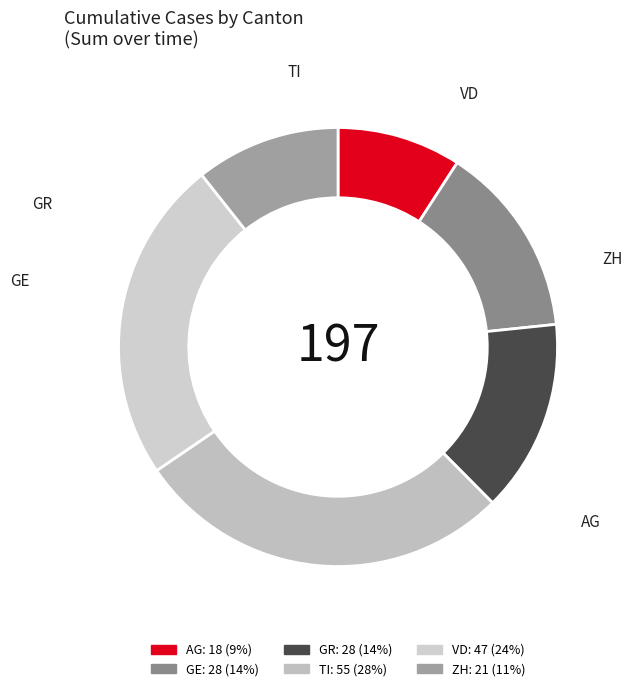

Is there any slice that represents more than half of the pie?

No